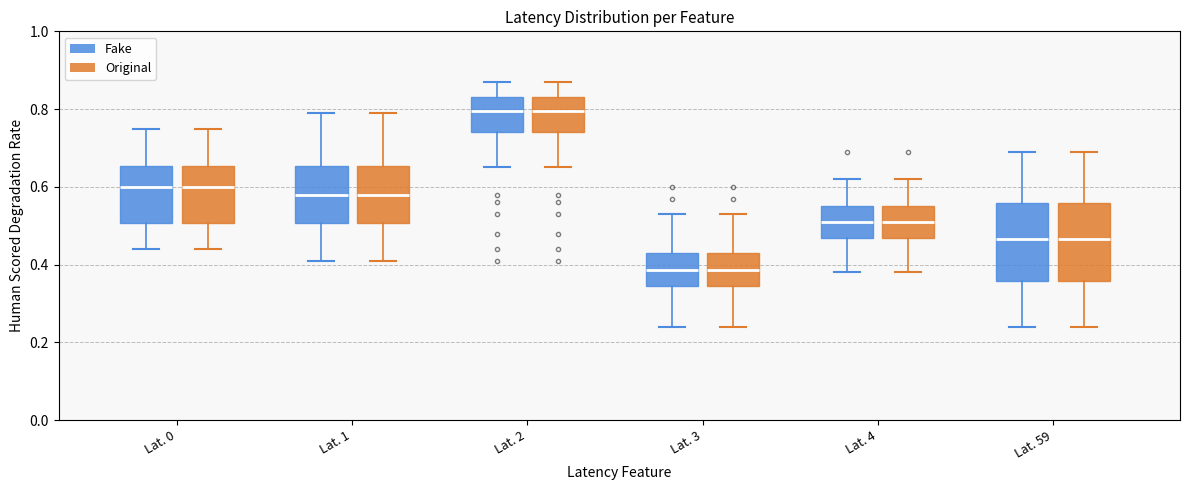

Reading left to right, read every box against the y-axis: the position of its median line, the range the box covers, and the ends of its whiskers. The values are not printed on the chart, so give them approximately, as read against the axis.

Lat. 0 (Fake): median 0.60, box 0.50 to 0.66, whiskers 0.44 to 0.76
Lat. 0 (Original): median 0.60, box 0.50 to 0.66, whiskers 0.44 to 0.76
Lat. 1 (Fake): median 0.58, box 0.50 to 0.66, whiskers 0.42 to 0.80
Lat. 1 (Original): median 0.58, box 0.50 to 0.66, whiskers 0.42 to 0.80
Lat. 2 (Fake): median 0.80, box 0.74 to 0.84, whiskers 0.66 to 0.88
Lat. 2 (Original): median 0.80, box 0.74 to 0.84, whiskers 0.66 to 0.88
Lat. 3 (Fake): median 0.38, box 0.34 to 0.44, whiskers 0.24 to 0.54
Lat. 3 (Original): median 0.38, box 0.34 to 0.44, whiskers 0.24 to 0.54
Lat. 4 (Fake): median 0.52, box 0.46 to 0.56, whiskers 0.38 to 0.62
Lat. 4 (Original): median 0.52, box 0.46 to 0.56, whiskers 0.38 to 0.62
Lat. 59 (Fake): median 0.46, box 0.36 to 0.56, whiskers 0.24 to 0.70
Lat. 59 (Original): median 0.46, box 0.36 to 0.56, whiskers 0.24 to 0.70